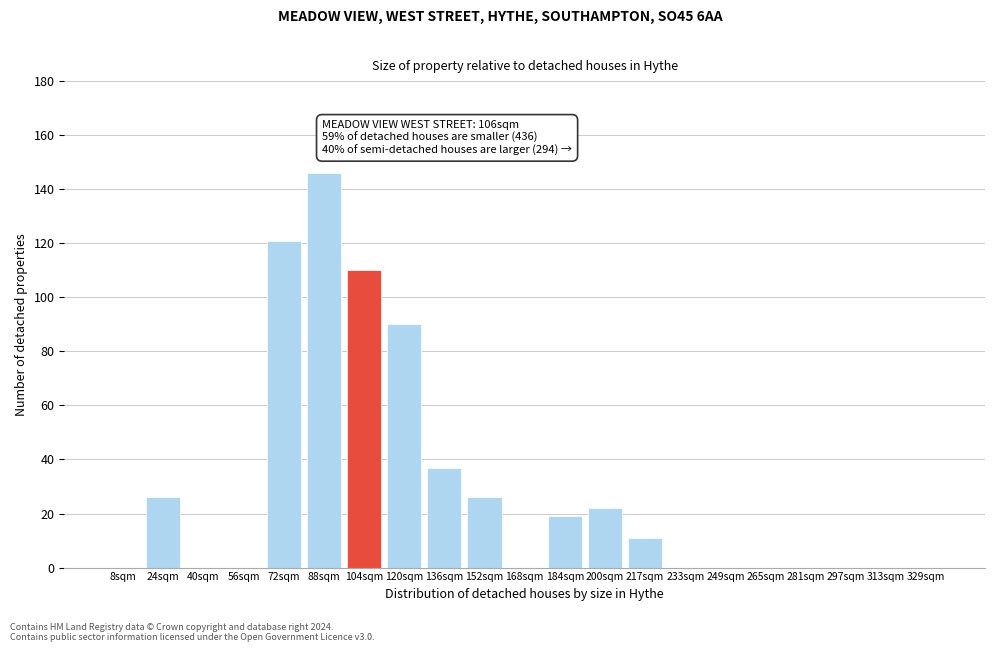

Reading left to right, list all the values displayed in this chart.

8sqm=0	24sqm=26	40sqm=0	56sqm=0	72sqm=121	88sqm=146	104sqm=110	120sqm=90	136sqm=37	152sqm=26	168sqm=0	184sqm=19	200sqm=22	217sqm=11	233sqm=0	249sqm=0	265sqm=0	281sqm=0	297sqm=0	313sqm=0	329sqm=0